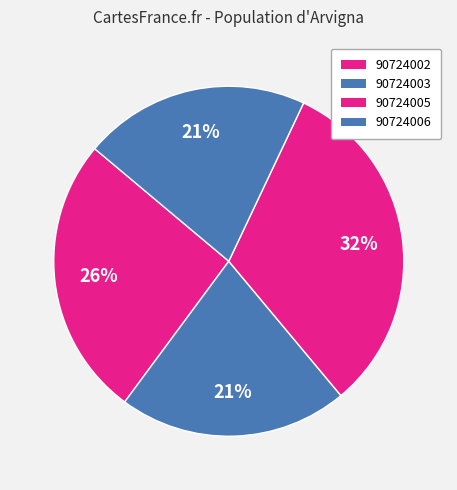

How much of the chart is everything except 90724006?

79.1%